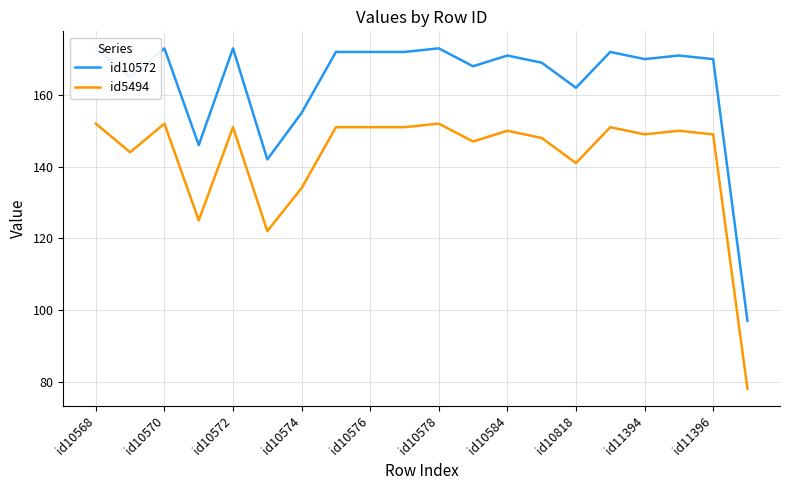

How many distinct data groups are displayed?

2